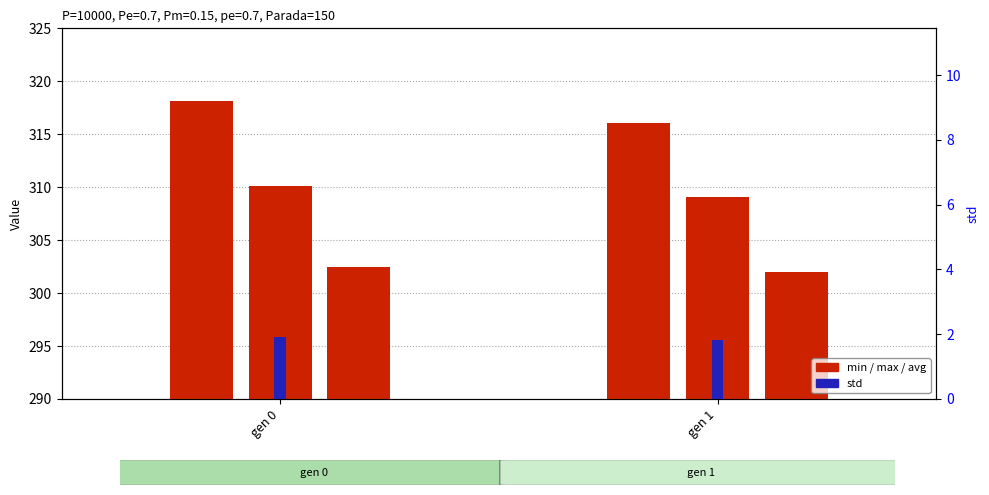

At how many categories does at least one series exceed 72?

2